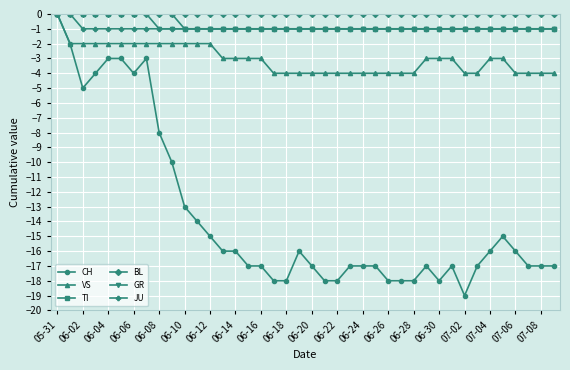

Is it true that VS equals -6 at 06-22?

False